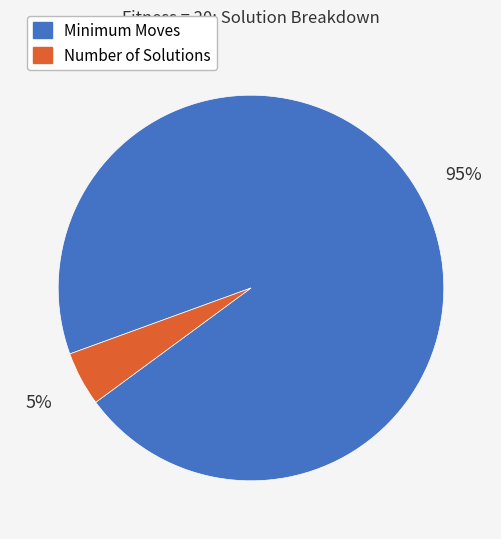

To the nearest percent, what is the combined percentage of Number of Solutions and Minimum Moves?

100%